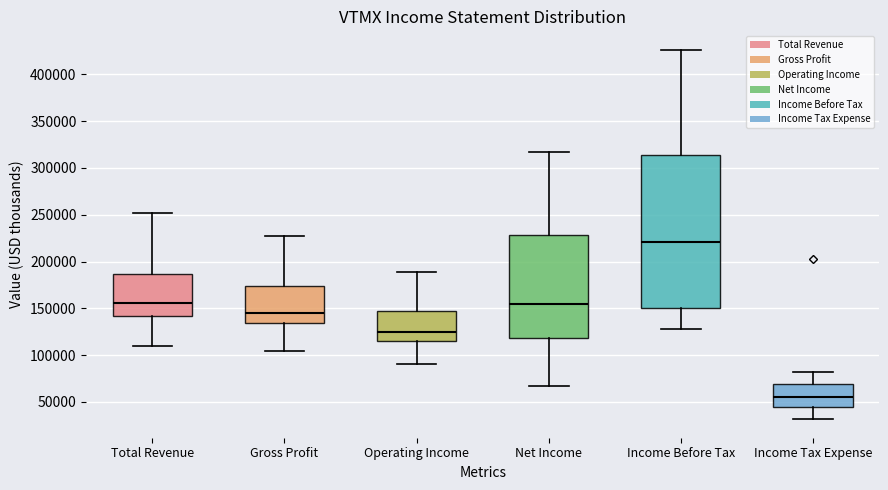

Reading left to right, read every box against the y-axis: the position of its median line, the range the box covers, and the ends of its whiskers. The values are not printed on the chart, so give them approximately, as read against the axis.

Total Revenue: median 155000, box 140000 to 185000, whiskers 110000 to 250000
Gross Profit: median 145000, box 135000 to 175000, whiskers 105000 to 230000
Operating Income: median 125000, box 115000 to 145000, whiskers 90000 to 190000
Net Income: median 155000, box 120000 to 230000, whiskers 65000 to 315000
Income Before Tax: median 220000, box 150000 to 315000, whiskers 130000 to 425000
Income Tax Expense: median 55000, box 45000 to 70000, whiskers 30000 to 80000